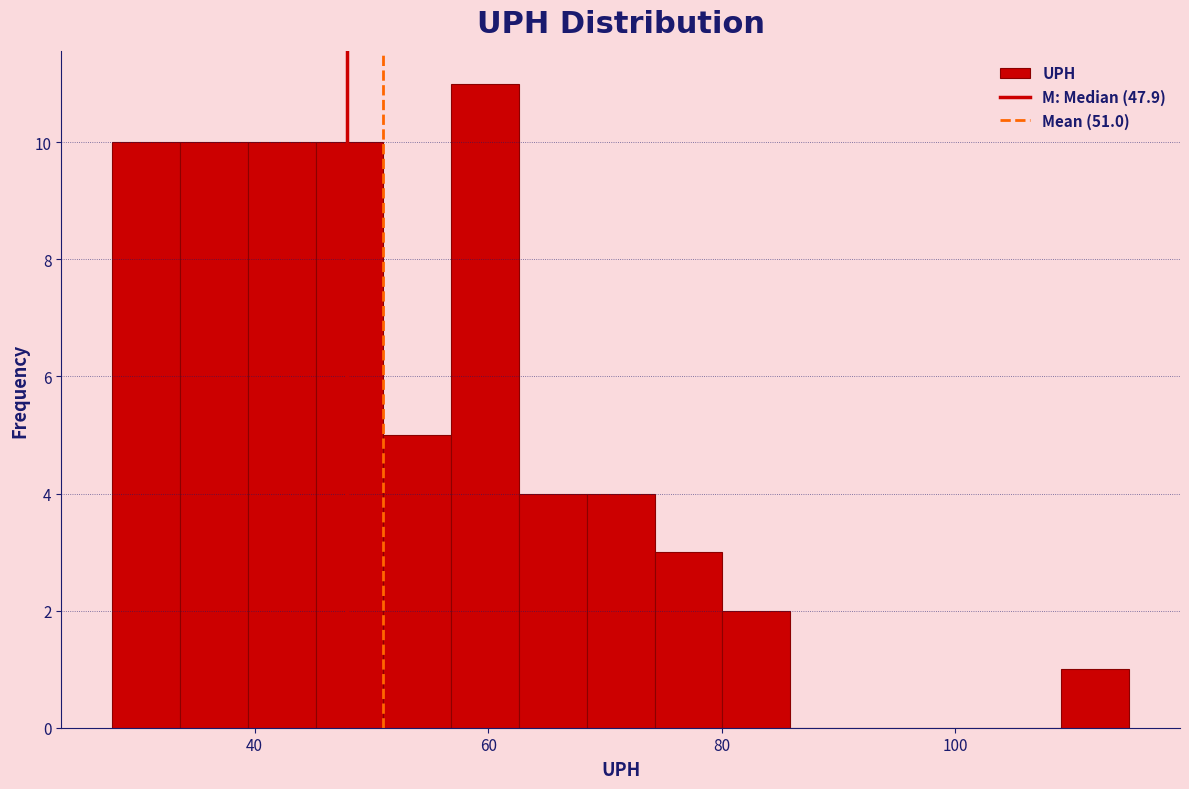

Read against the x-axis, roughly where is the centre of the tallest bar?

60